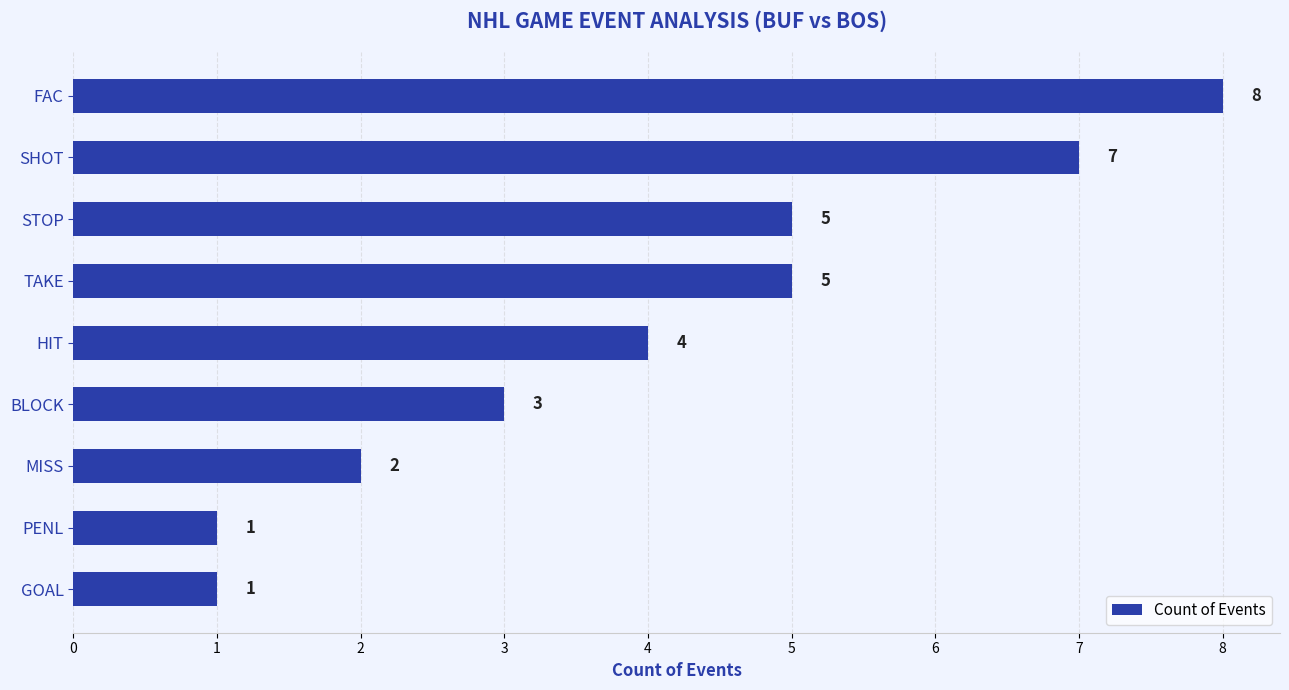

What is the sum of all values?

36